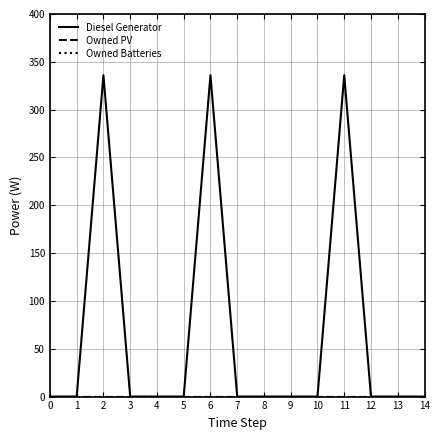

Does the chart display data point markers on the line(s)?

No